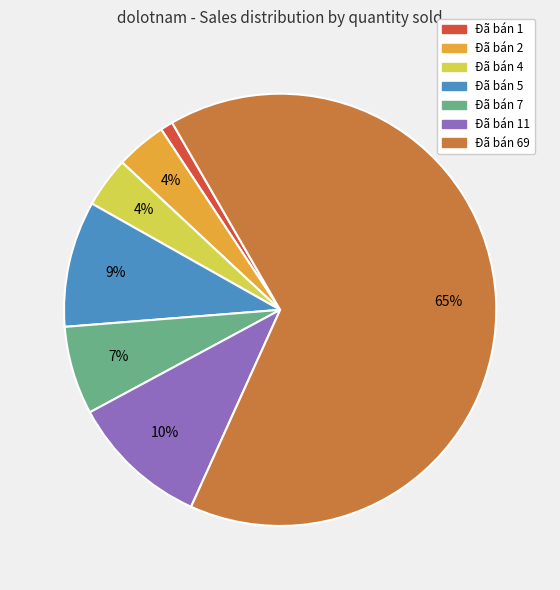

Is there a majority slice in this chart?

Yes